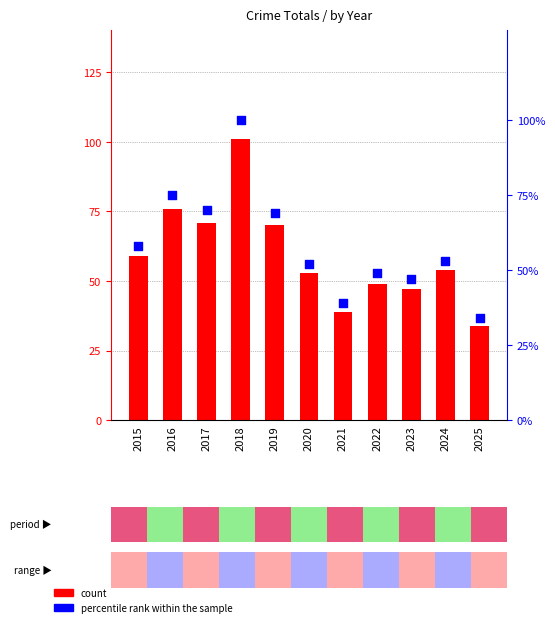

At how many categories does at least one series exceed 34?

10